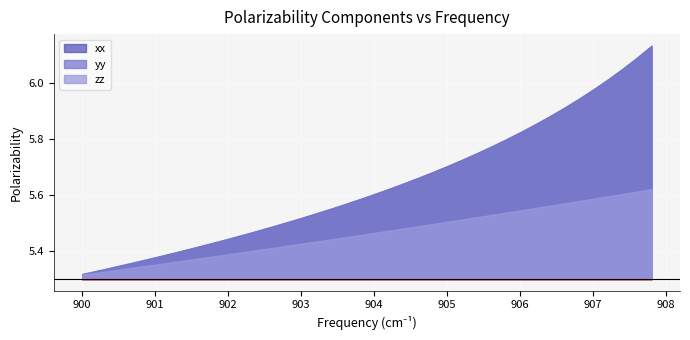

What is the minimum value for yy?

5.3